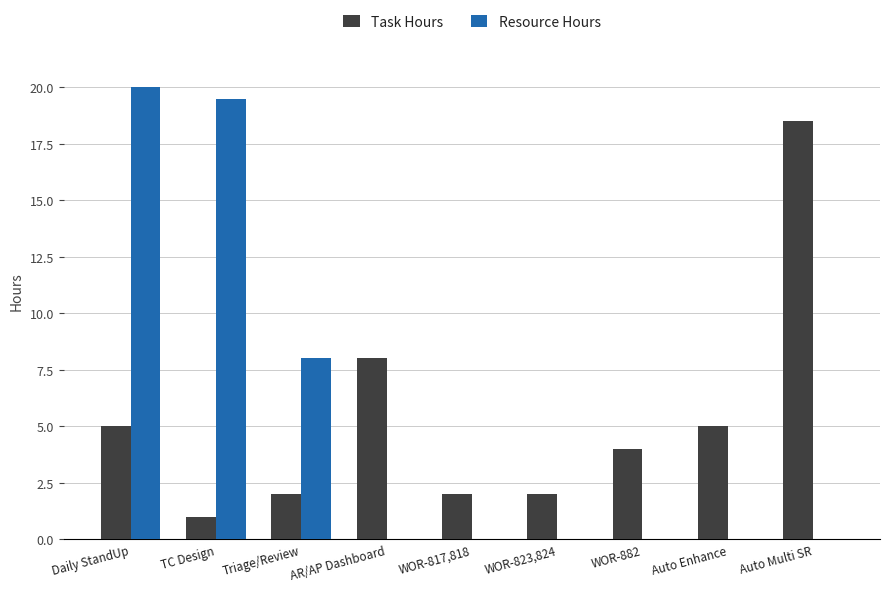

At which category is the sum across all series the highest?

Daily StandUp